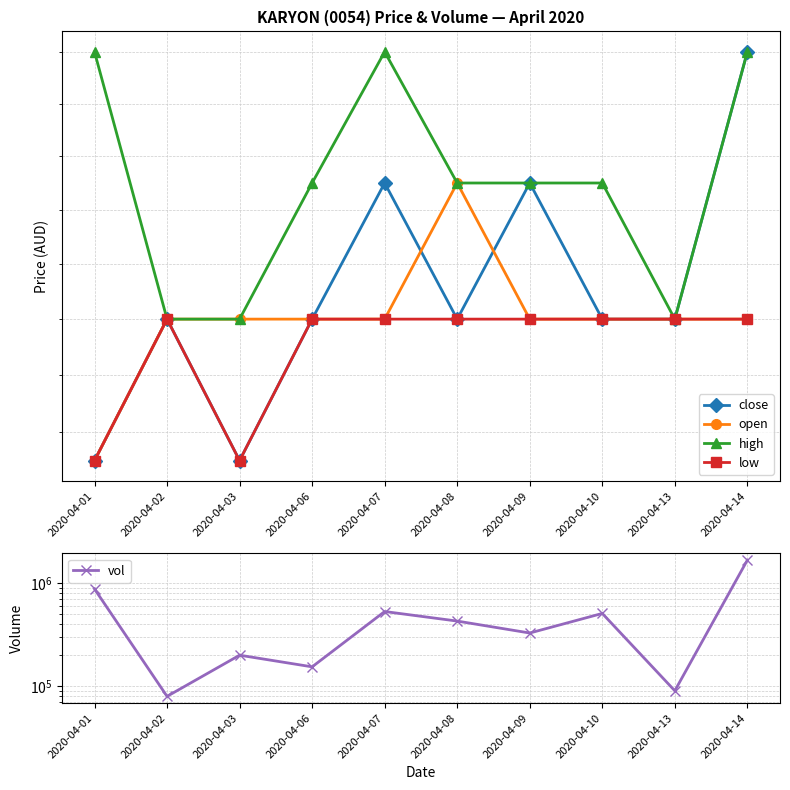

How many intersections are there between open and close?

2